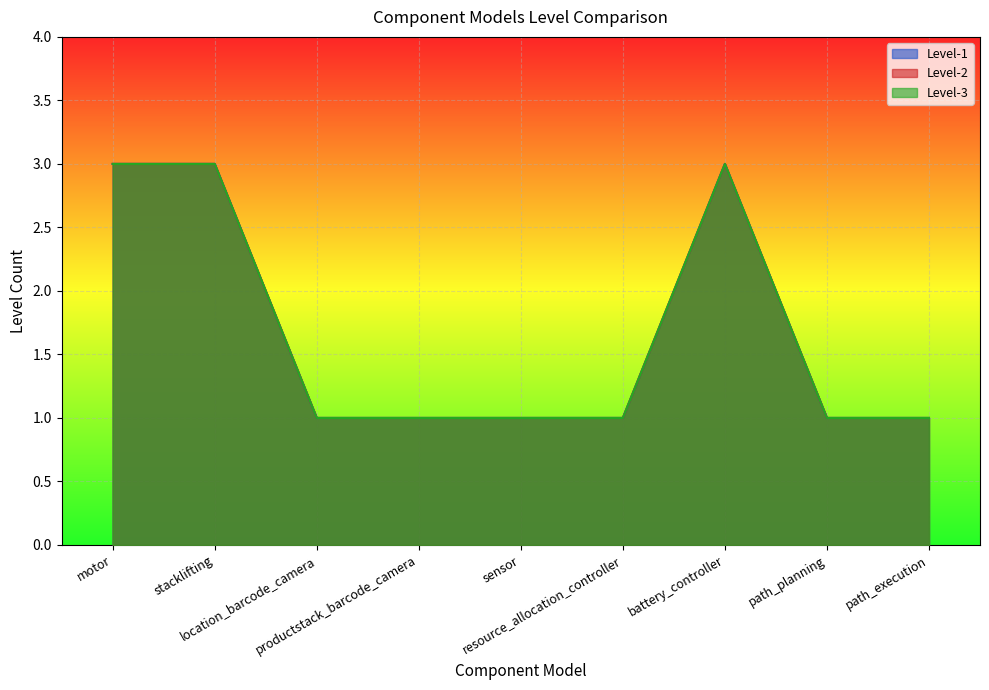

At how many categories does at least one series exceed 1?

3